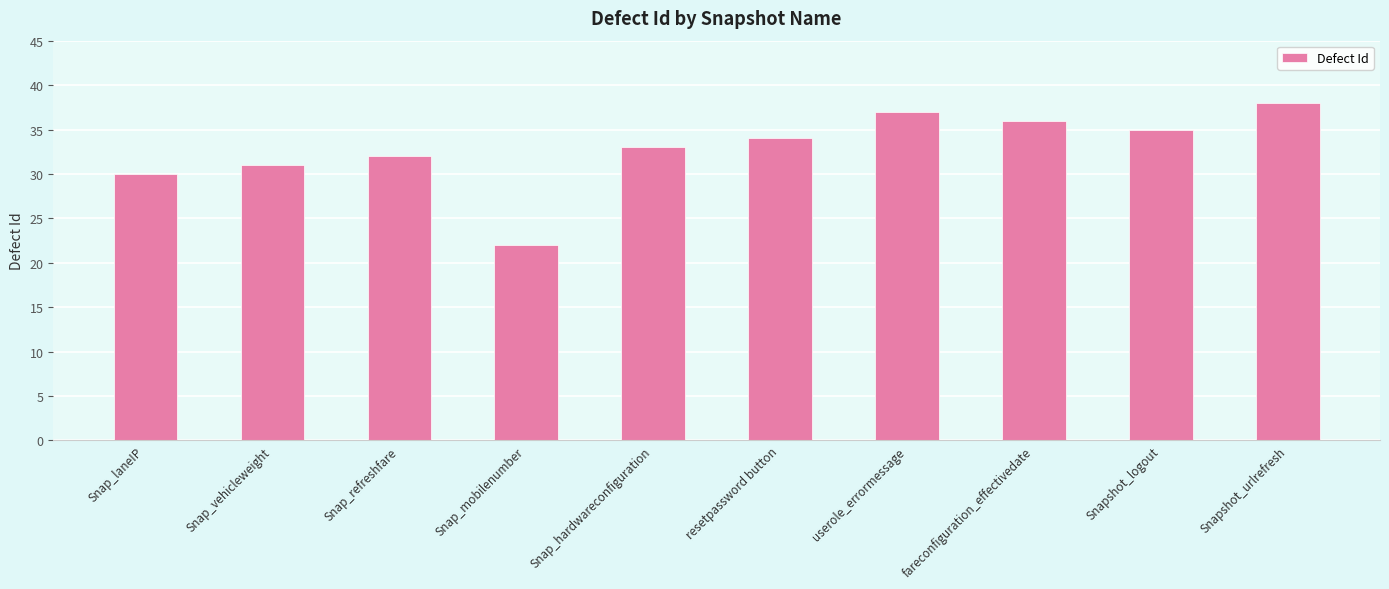

Does the chart contain any negative values?

No